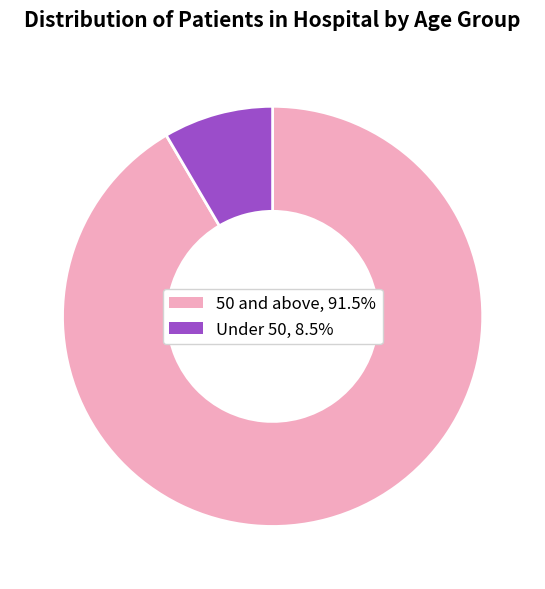

Is there any slice that represents more than half of the pie?

Yes